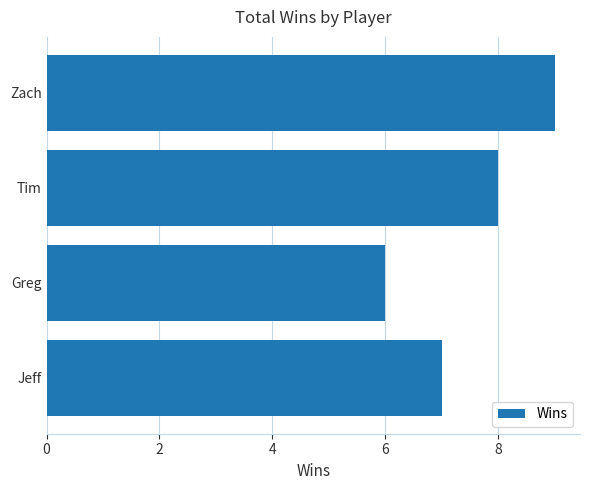

What is the average value?

8